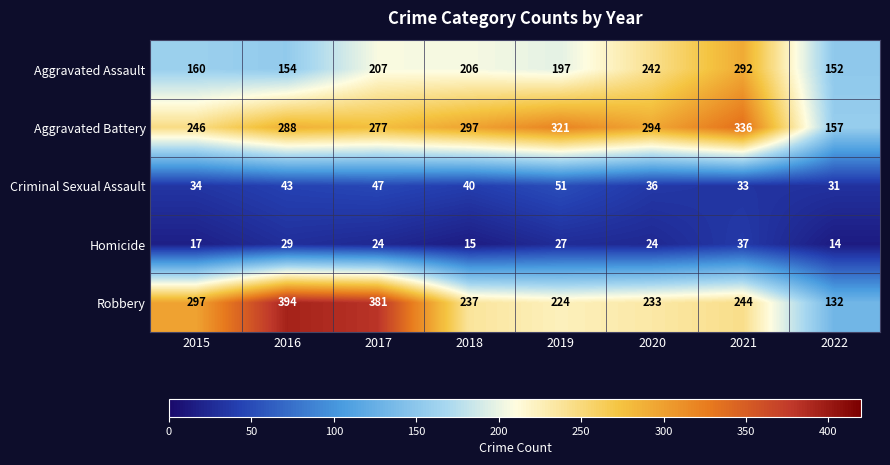

Is it true that Robbery equals 378 at 2019?

False